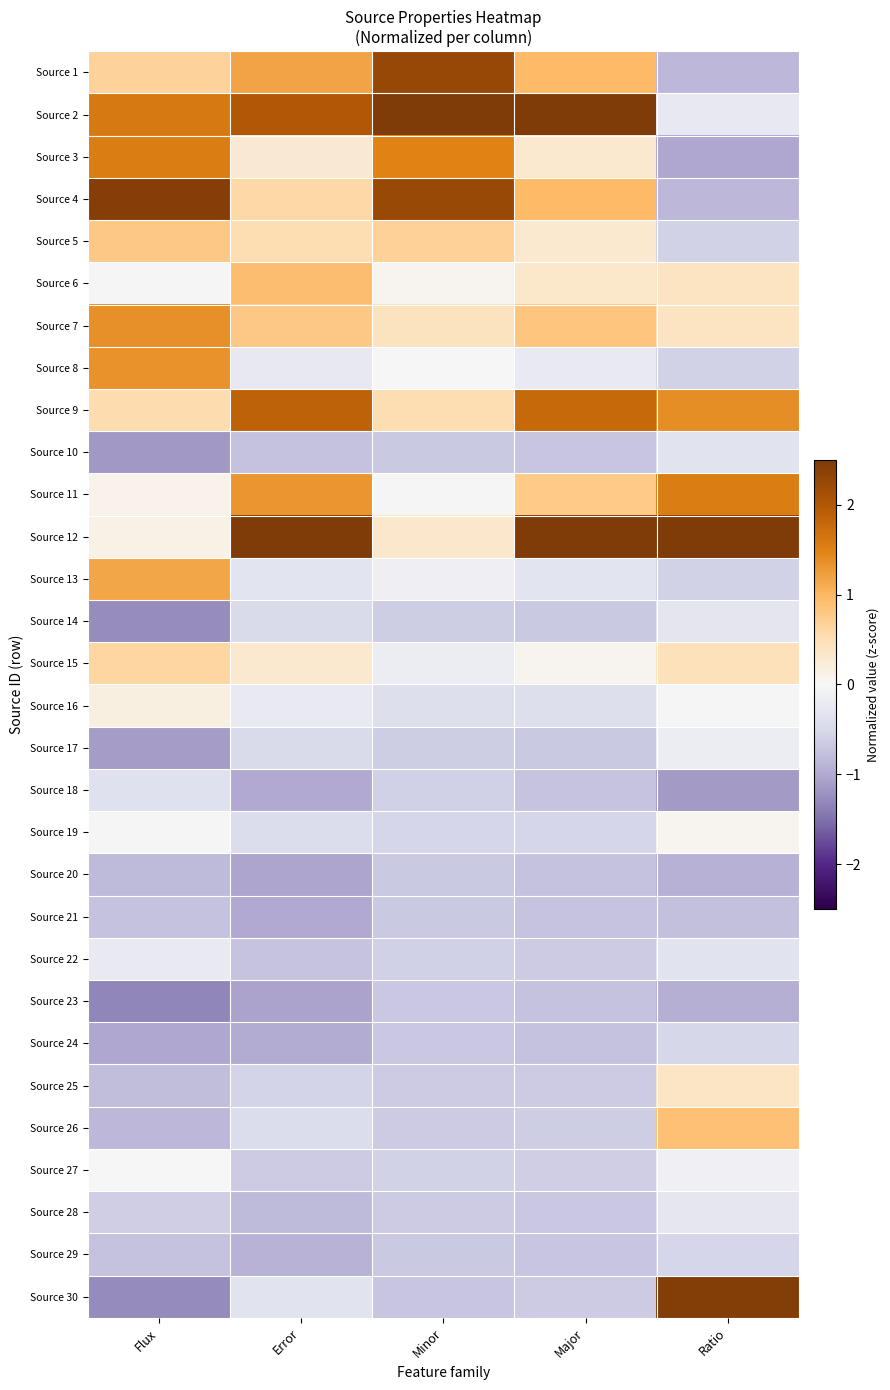

Which has a higher value, Minor or Error?

Minor